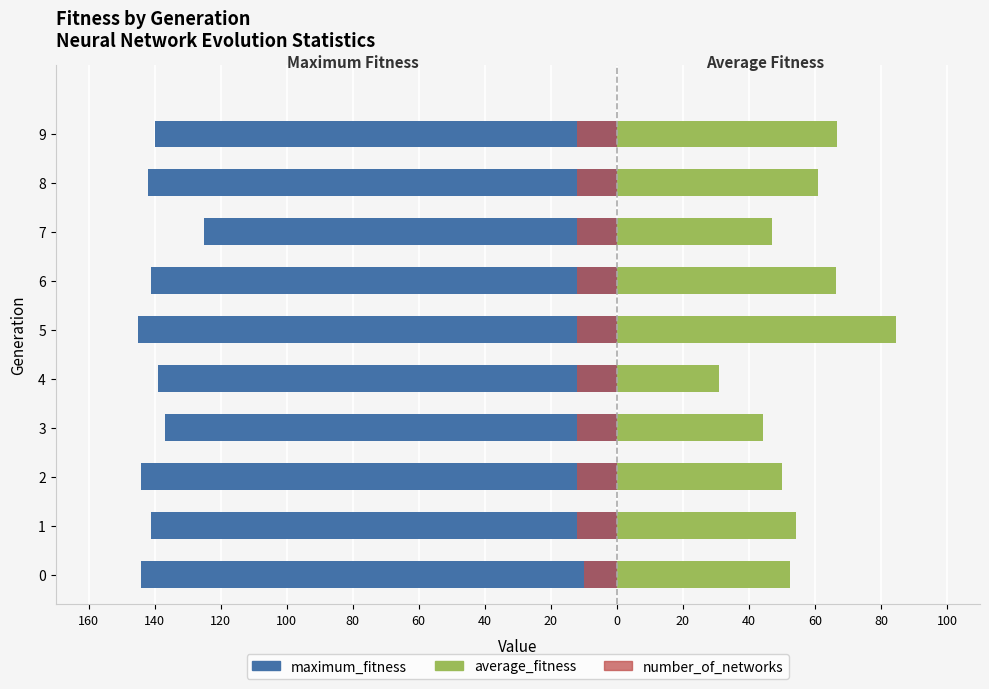

Is it true that maximum_fitness equals -145.0 at 5?

True